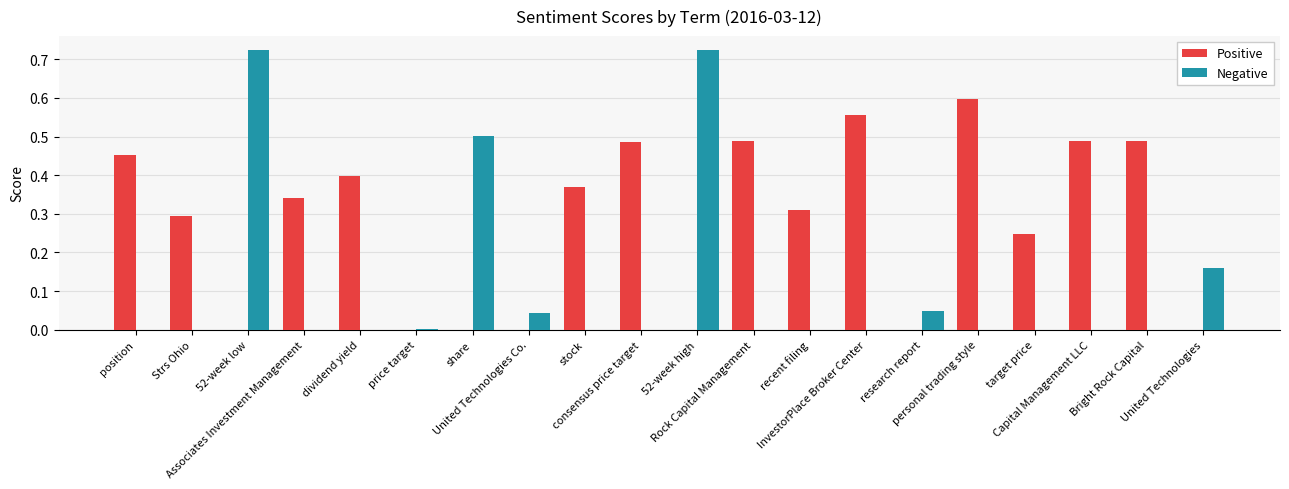

How many categories are shown in the chart?

20